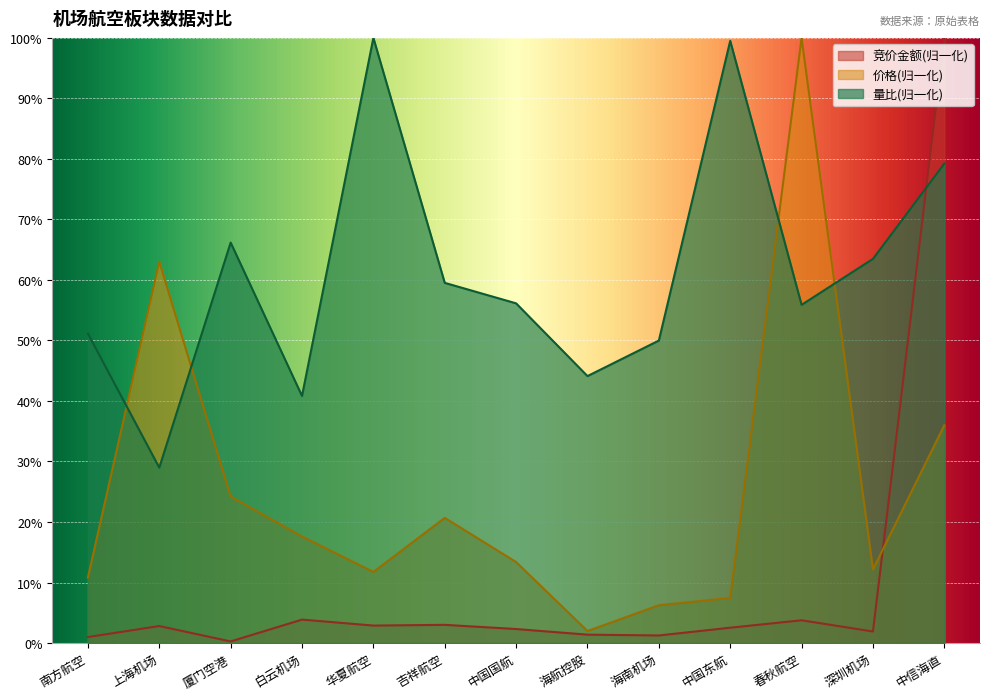

What is the average value of the 价格 series?

25.0